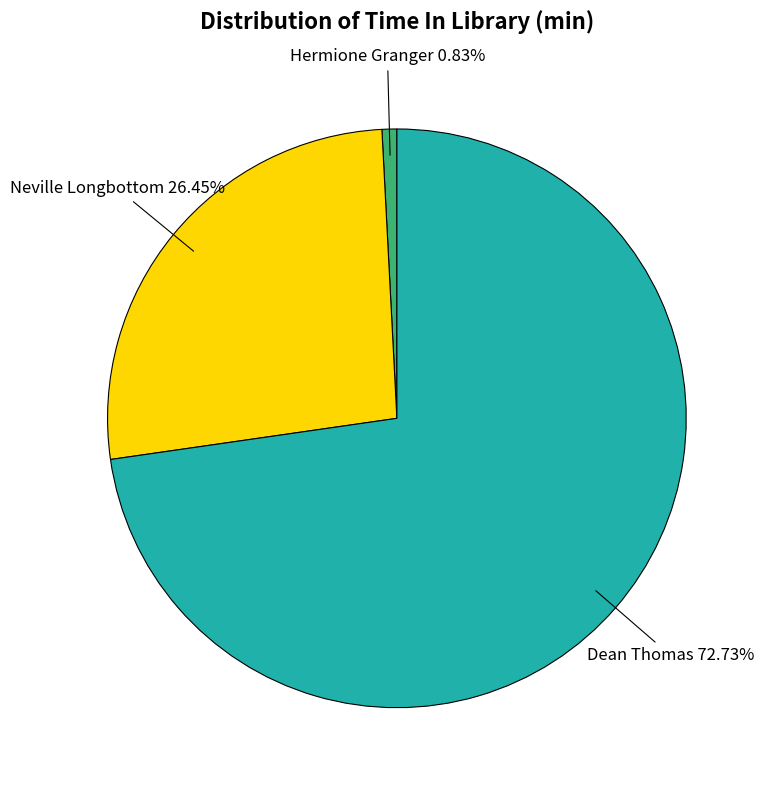

True or false: Neville Longbottom accounts for 26% of the total.

True